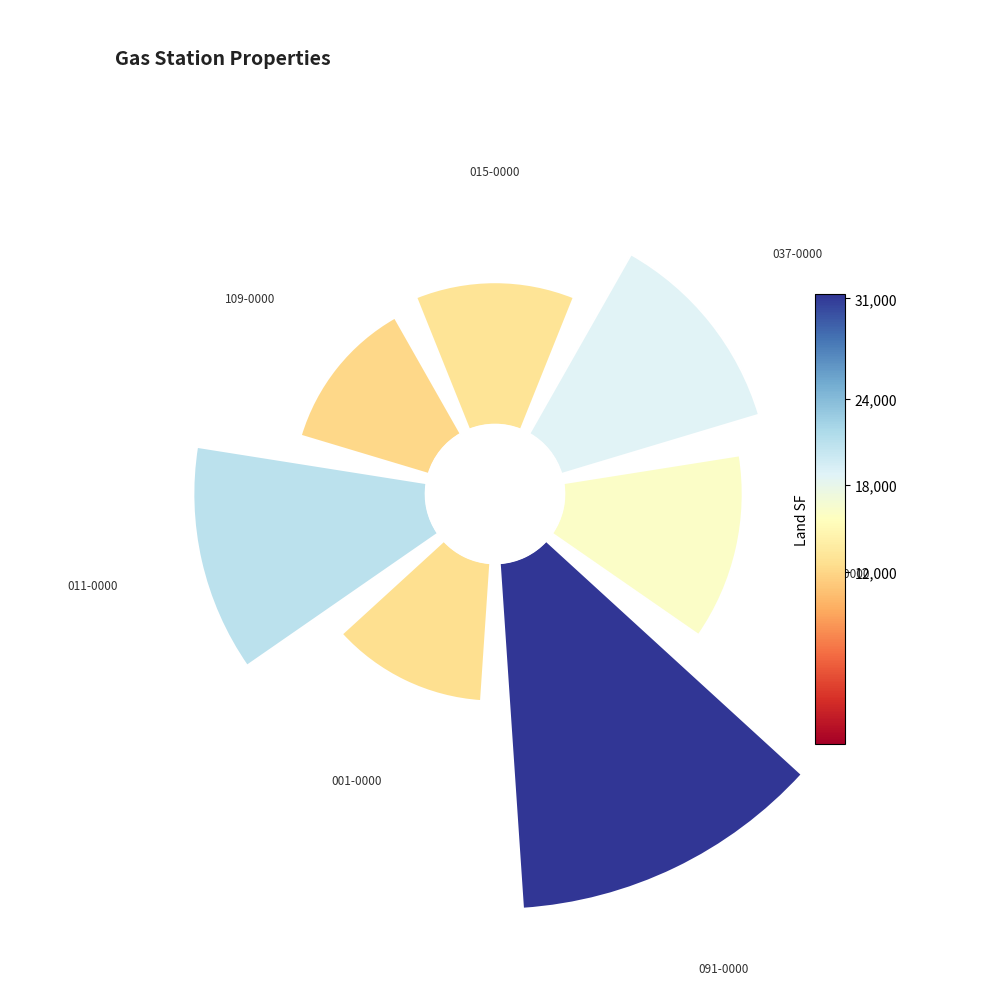

Count the number of slices in the pie.

7